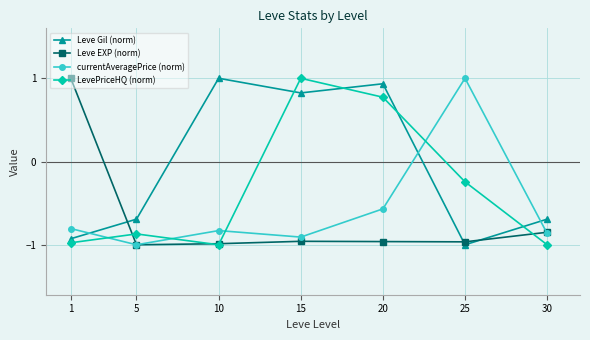

What is the total value across all series at 20?

0.2